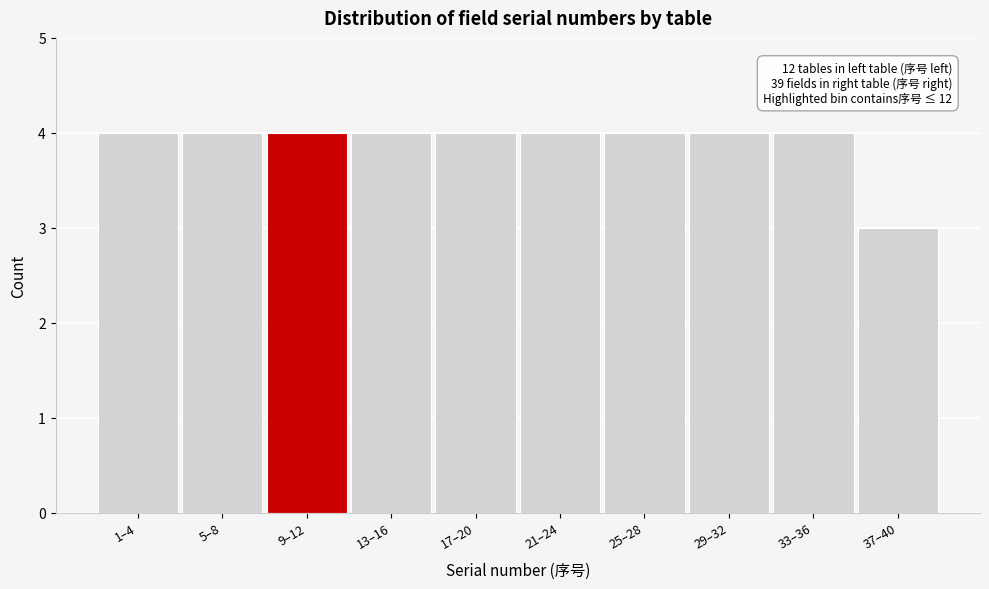

Reading left to right, list all the values displayed in this chart.

4	4	4	4	4	4	4	4	4	3